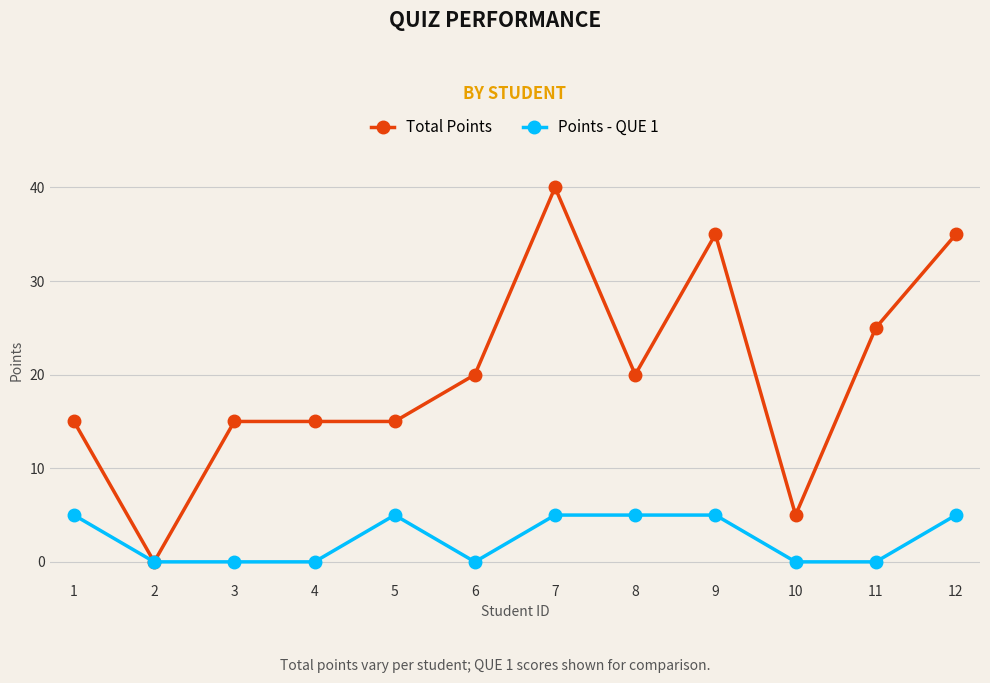

Rank the series by their maximum value, from highest to lowest.

Total Points, Points - QUE 1